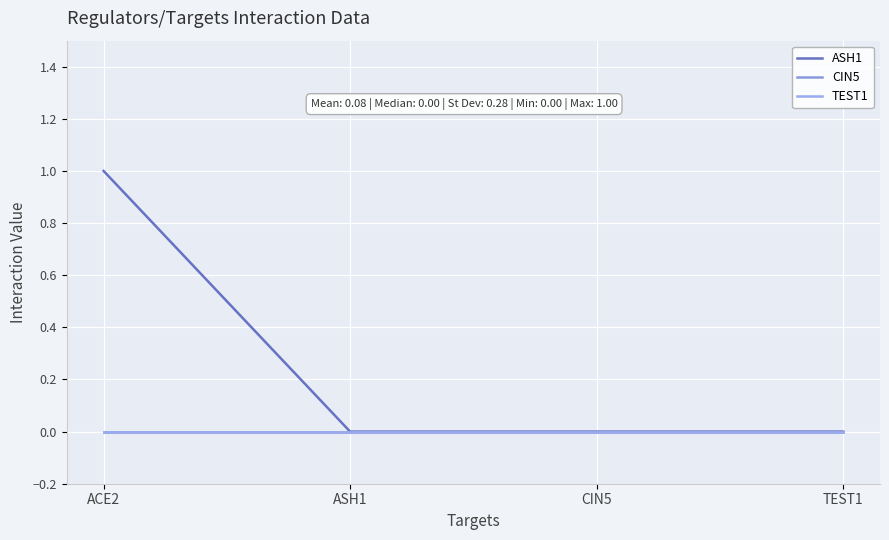

Is this an area chart (filled region under the line)?

No